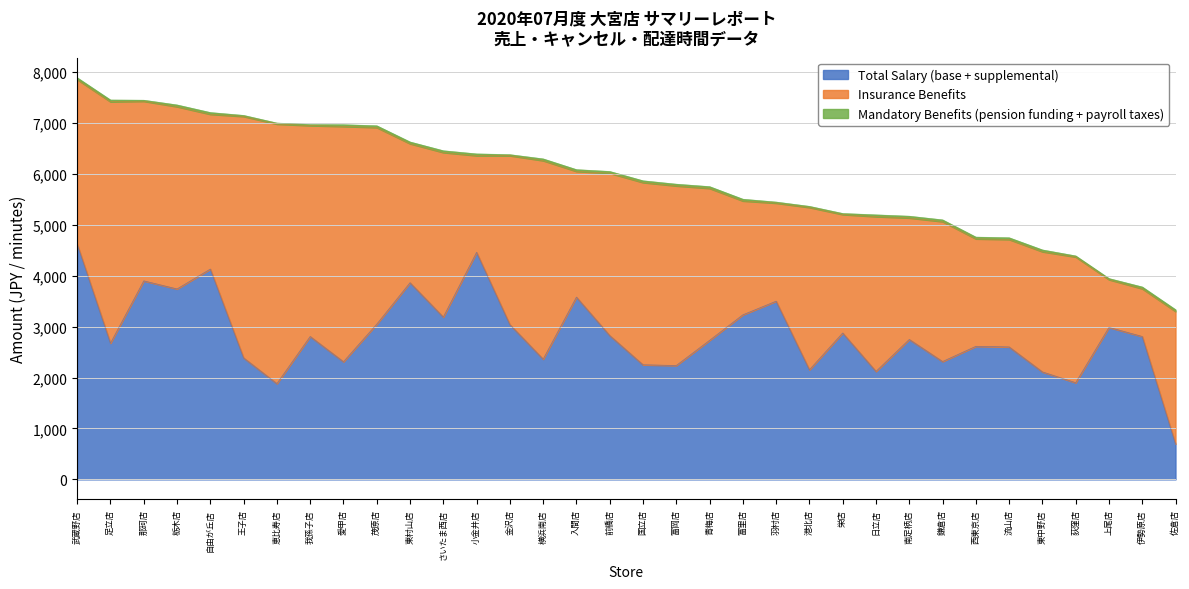

True or false: Mandatory Benefits (pension funding + payroll taxes) and Insurance Benefits intersect in this chart.

False